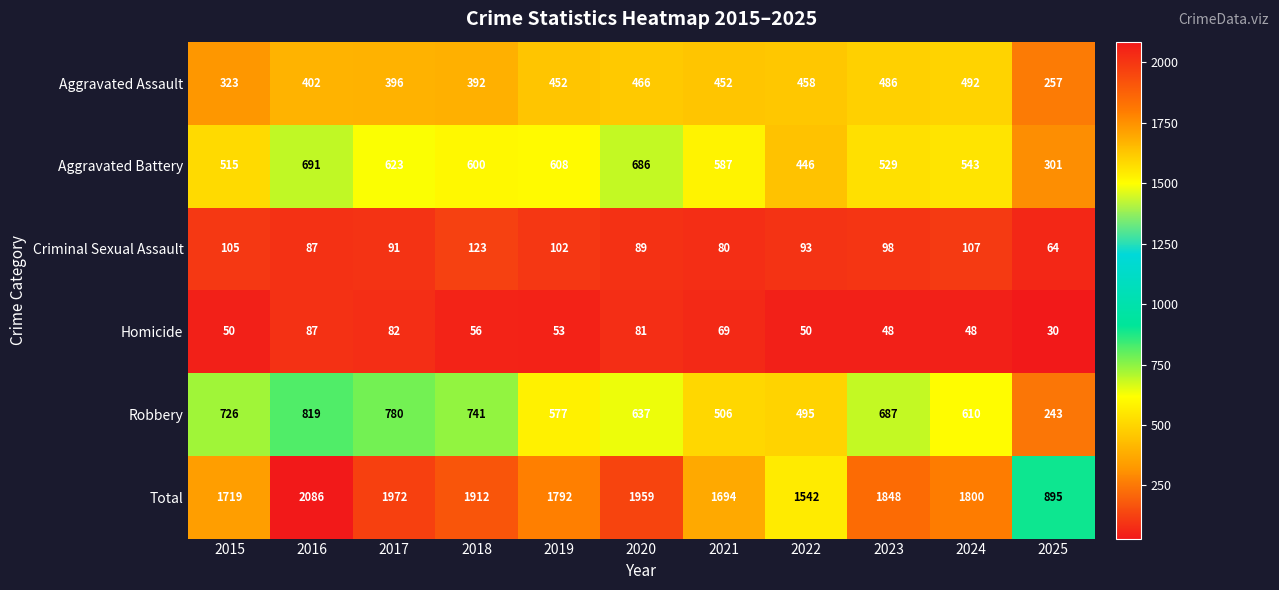

Which series has the widest spread of values?

Total